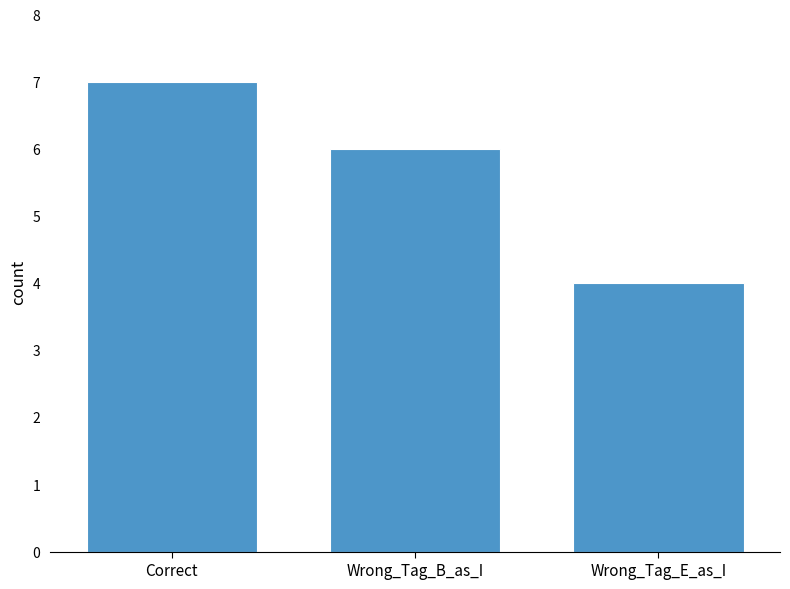

At which category does the chart reach its minimum across all series?

Wrong_Tag_E_as_I